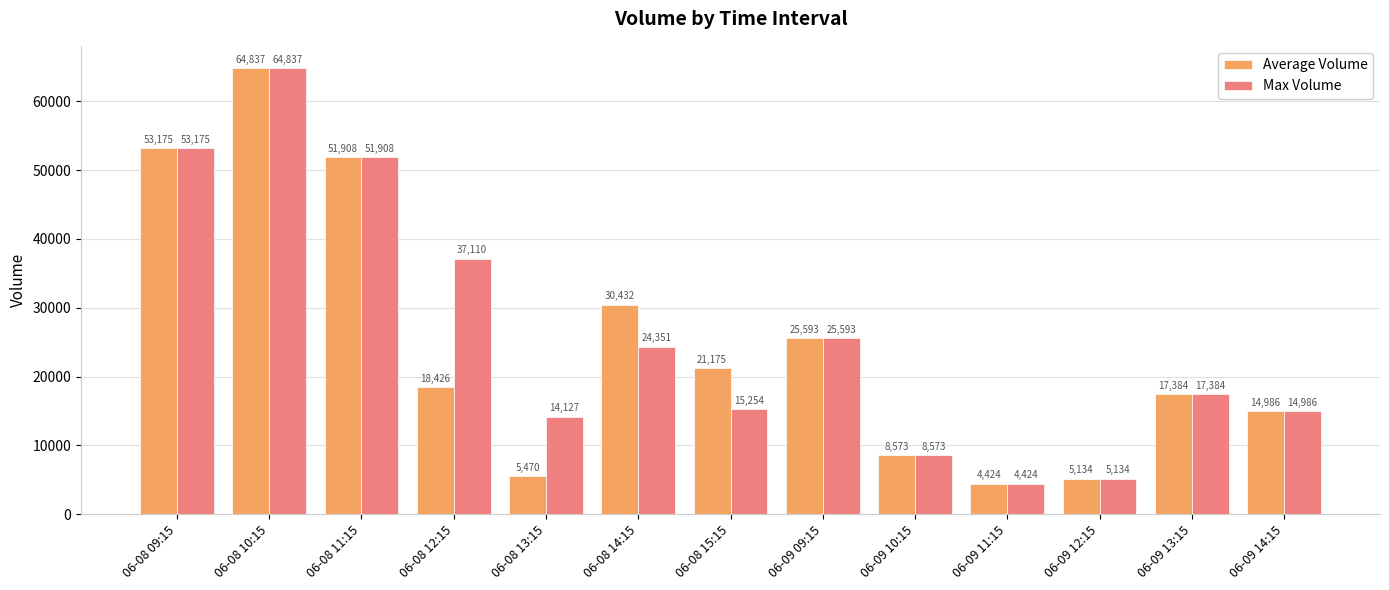

What position from the left is 06-09 13:15?

12